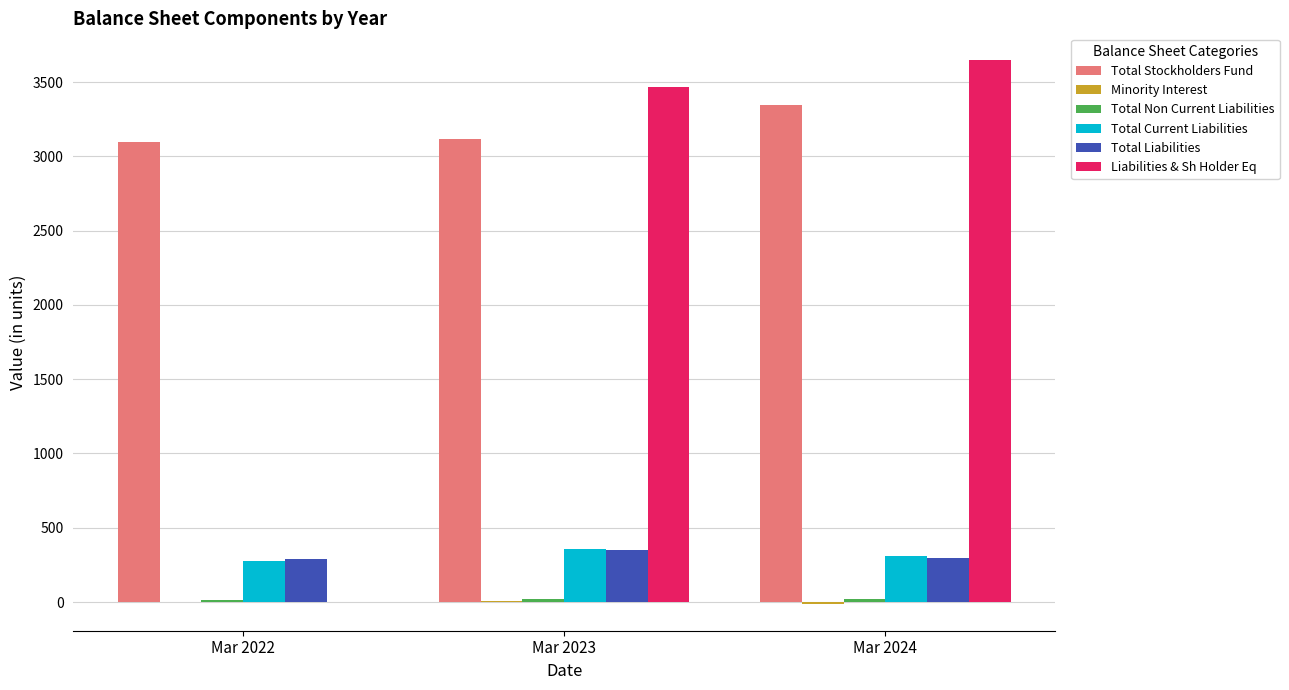

Is it true that Liabilities & Sh Holder Eq equals 894.9 at Mar 2023?

False